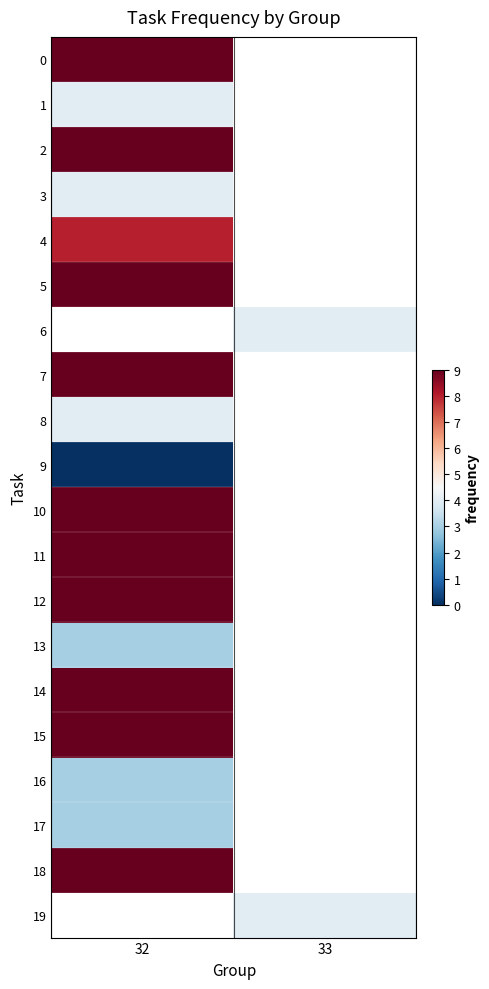

At how many categories does at least one series exceed 8?

1